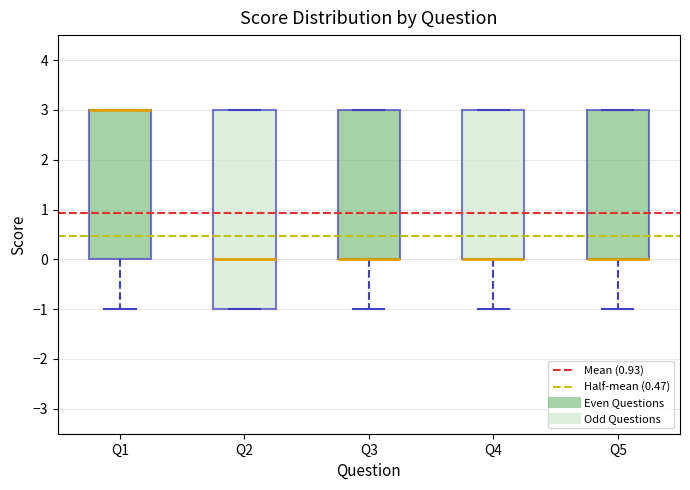

Reading left to right, transcribe this box plot: for each box, give where its median line is, the range the box spans, and where its two whiskers end, as read against the y-axis. The values are not printed on the chart, so give them approximately, as read against the axis.

Q1: median 3 (drawn on the box's upper edge), box 0 to 3, whiskers -1 to 3
Q2: median 0, box -1 to 3, whiskers -1 to 3
Q3: median 0 (drawn on the box's lower edge), box 0 to 3, whiskers -1 to 3
Q4: median 0 (drawn on the box's lower edge), box 0 to 3, whiskers -1 to 3
Q5: median 0 (drawn on the box's lower edge), box 0 to 3, whiskers -1 to 3